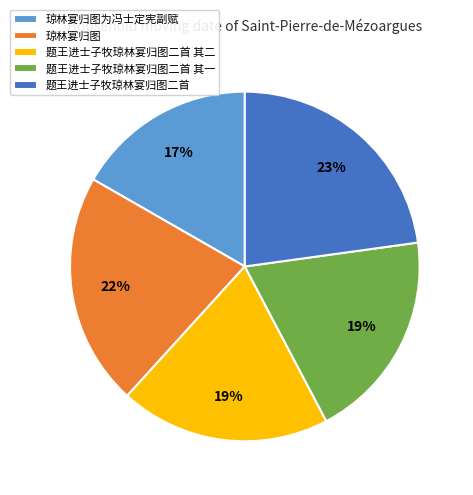

How many segments does this pie chart have?

5